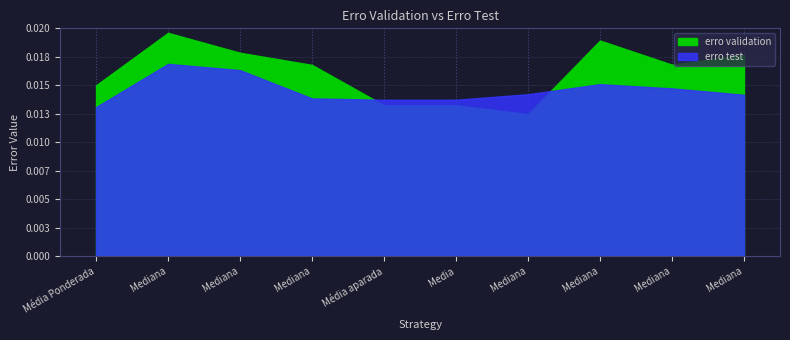

The erro test series shows 0.0 at Mediana. True or false?

False